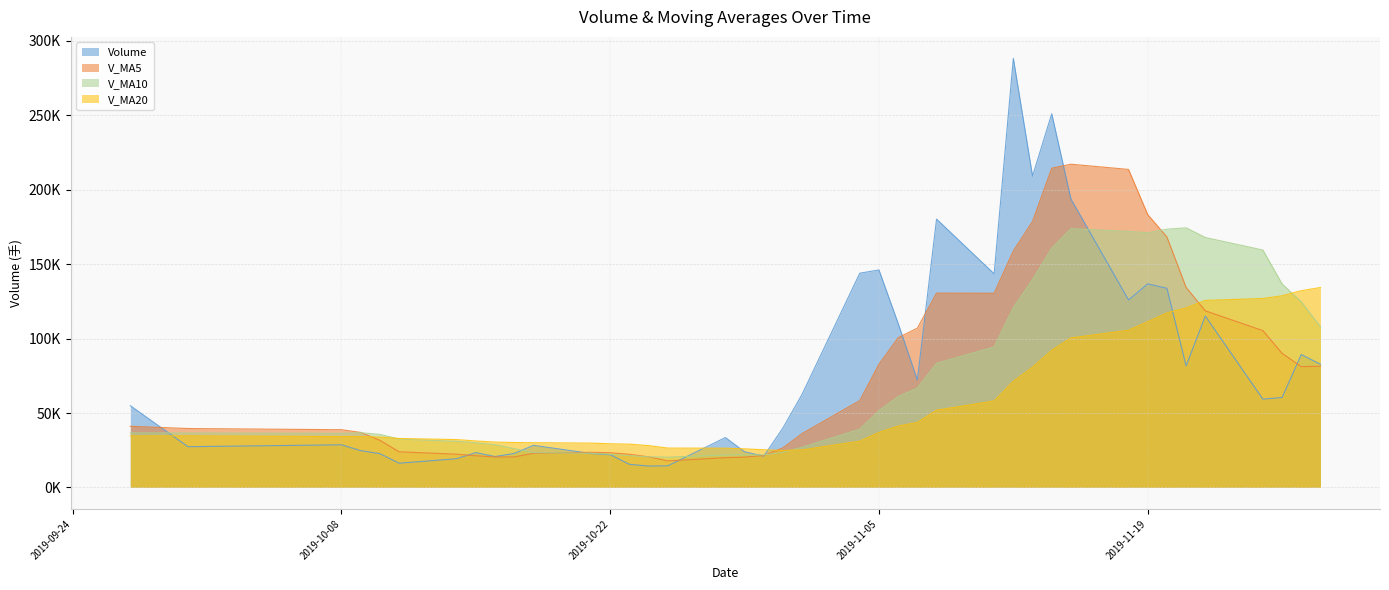

How many times do v_ma20 and volume cross each other?

5